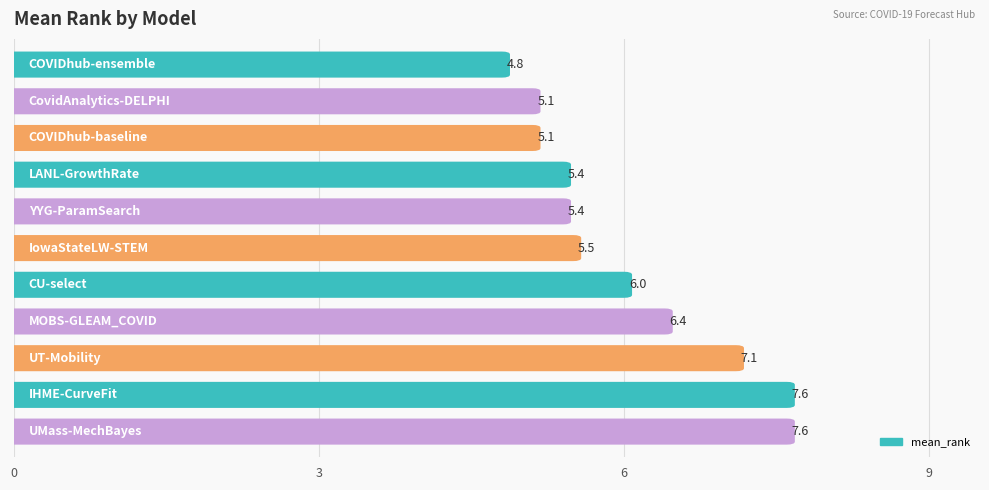

What is the difference between the second highest and second lowest values?

2.5